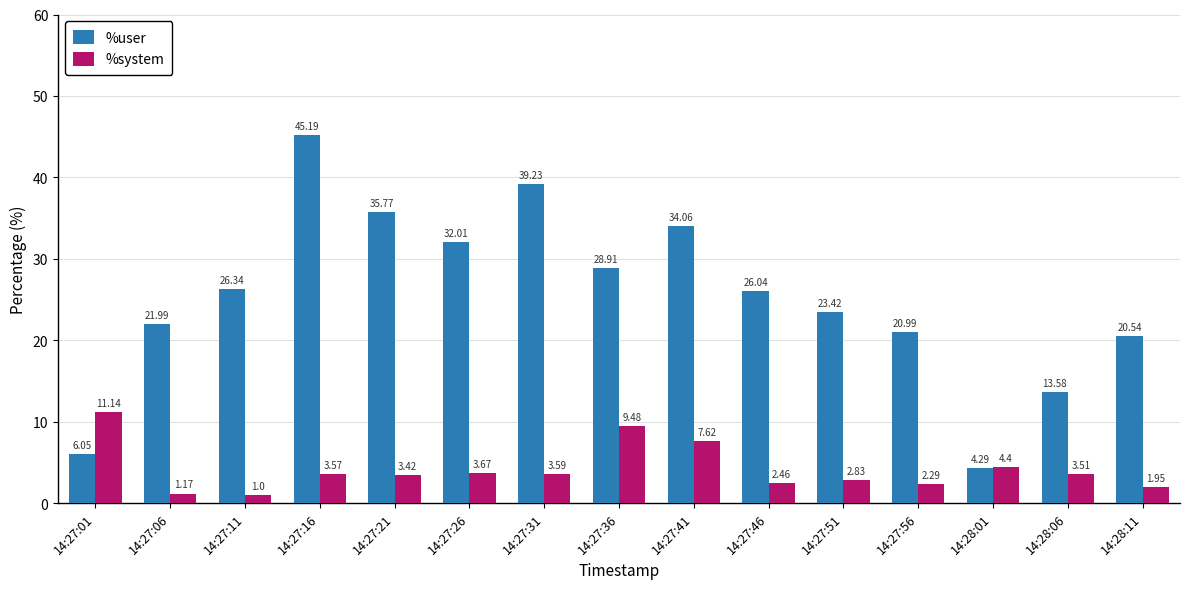

What is the value of the %user bar at the 13th from the left?

4.3